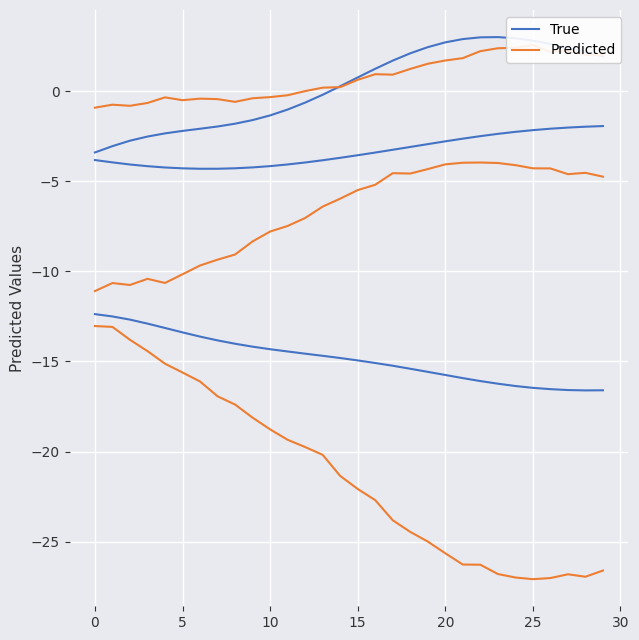

How many interior local valleys does the Predicted series have?

2